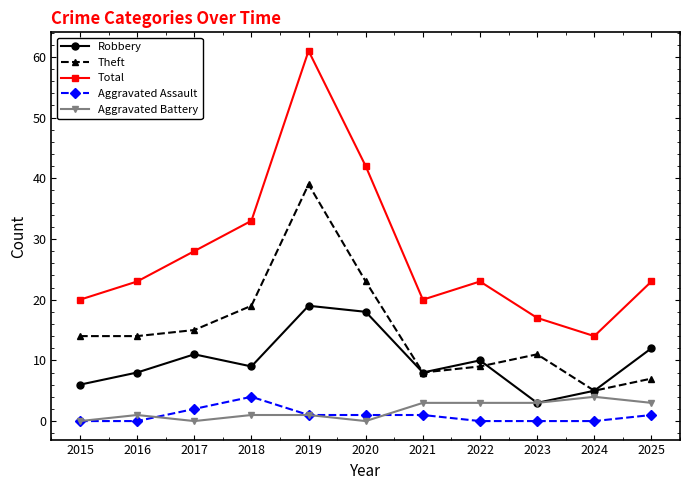

Which series changed the most between 2016 and 2025?

Theft